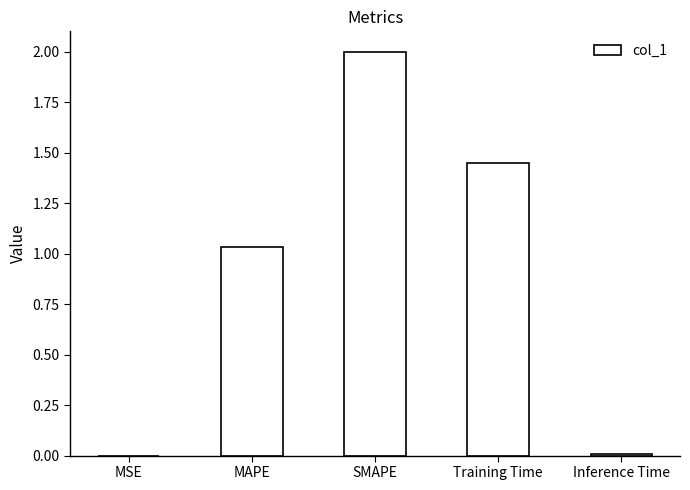

At which label is the value closest to 1?

MAPE